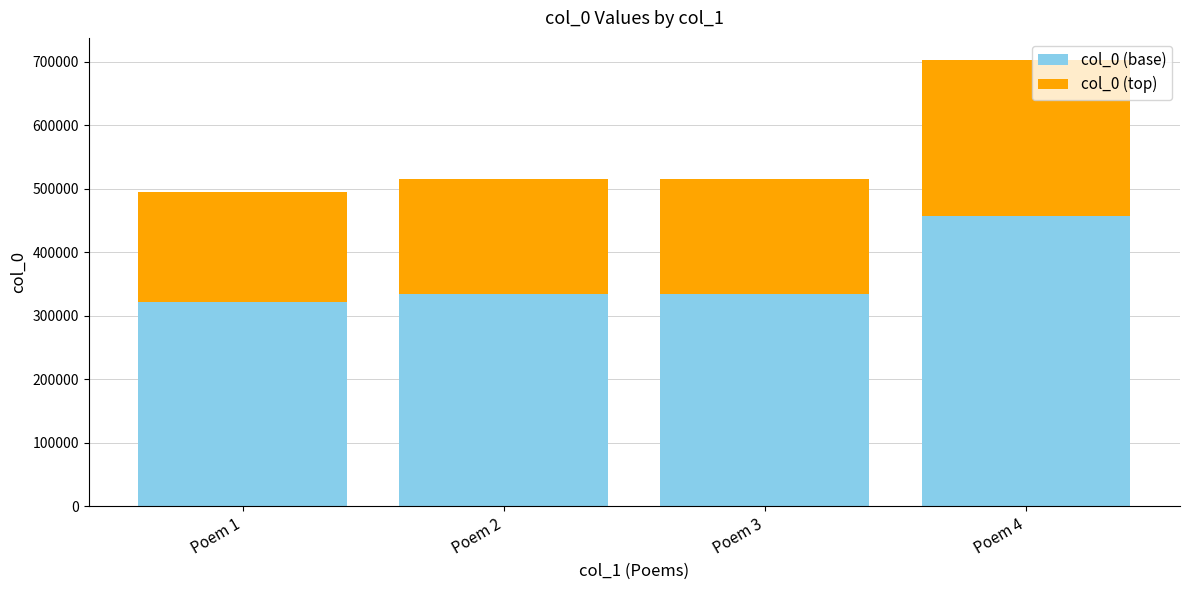

What is the difference between the col_0 (base) values at Poem 4 and Poem 2?

122007.6